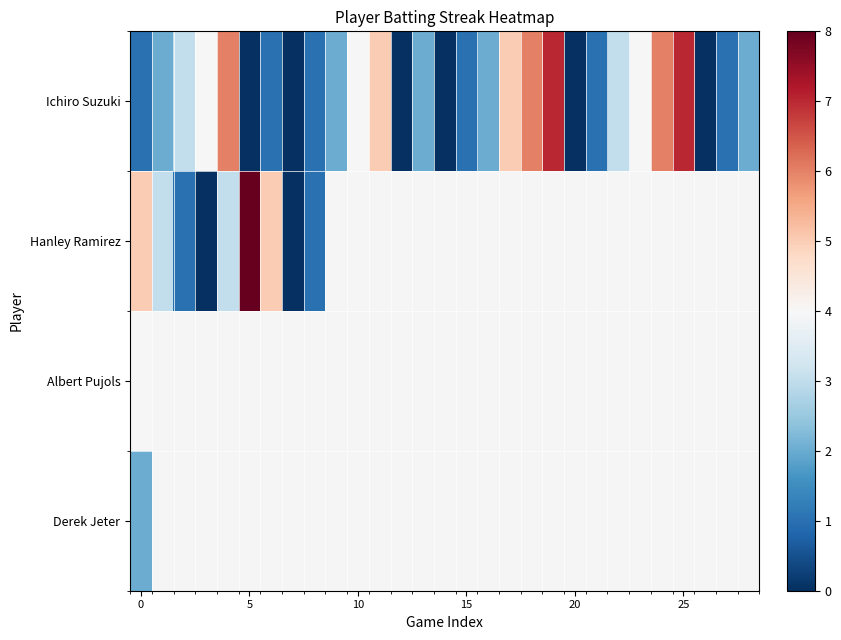

Count the number of data series in this chart.

4